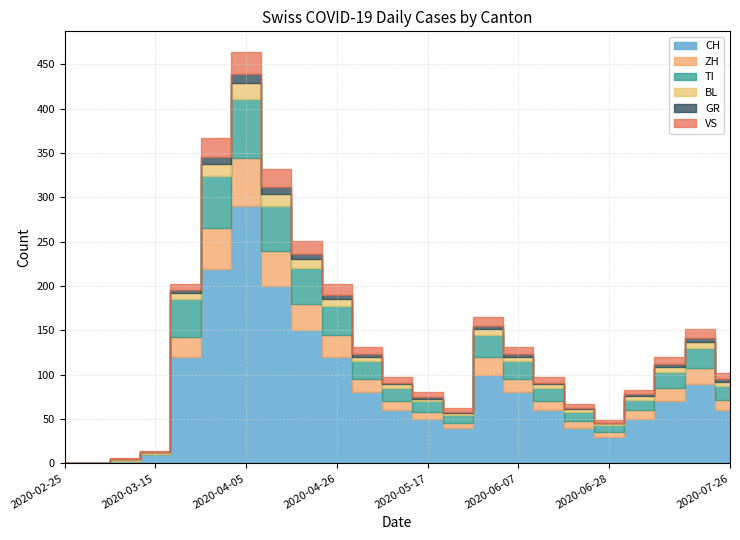

Where is the first local maximum for BL?

2020-04-05